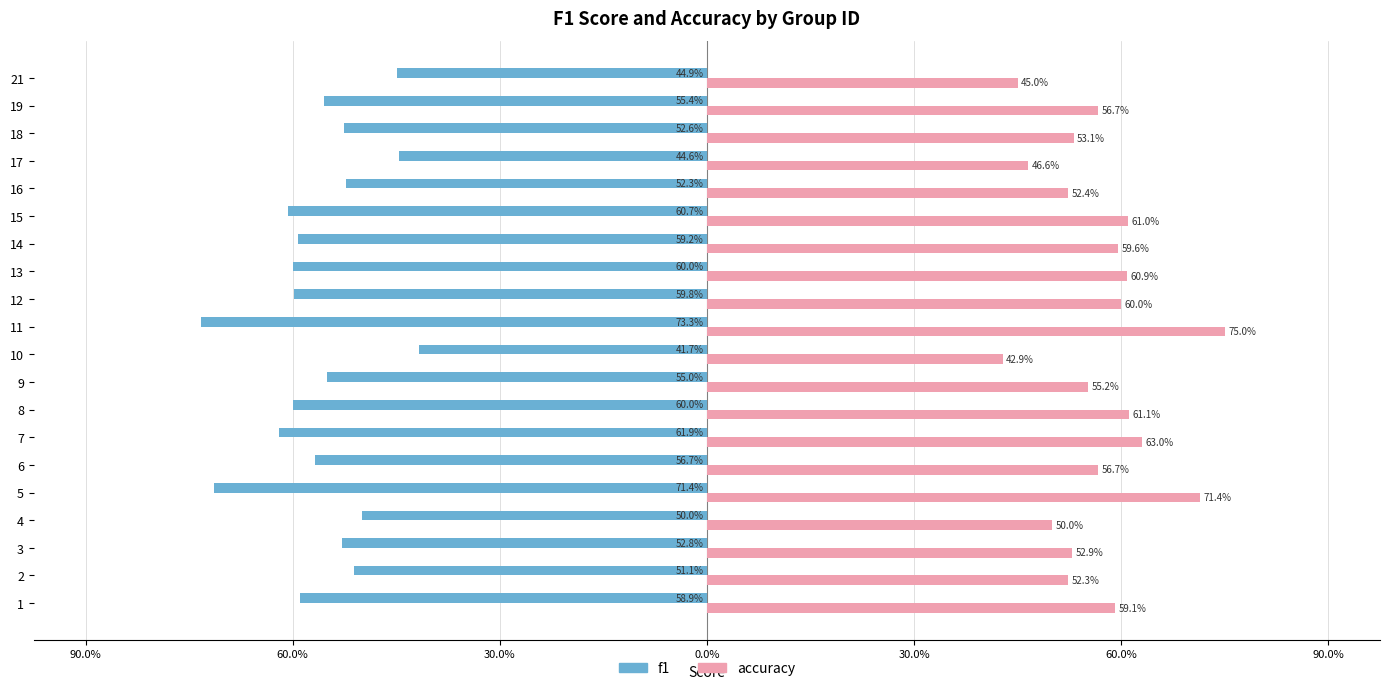

At how many categories does at least one series exceed 0?

20